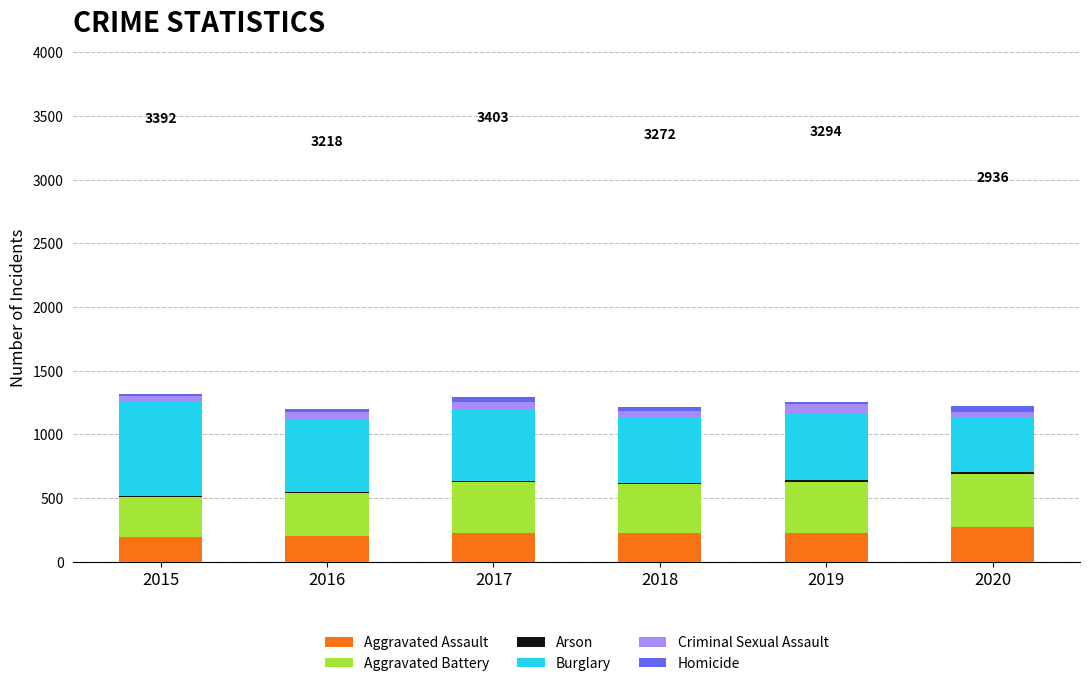

Is it true that Aggravated Assault equals 225 at 2017?

True